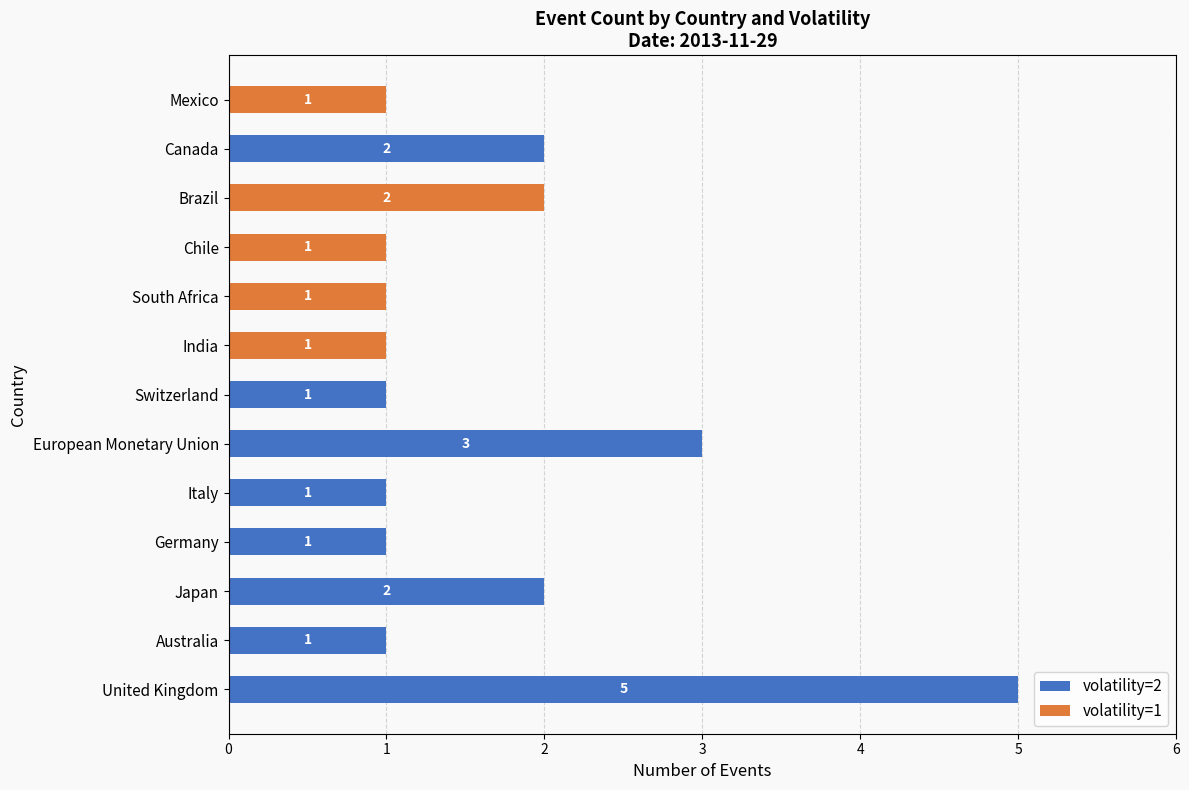

What is the maximum value for volatility=2?

5